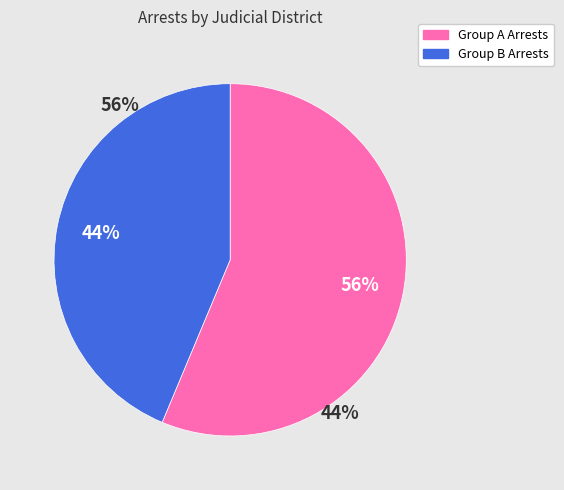

To the nearest percent, what is the average slice percentage?

50%